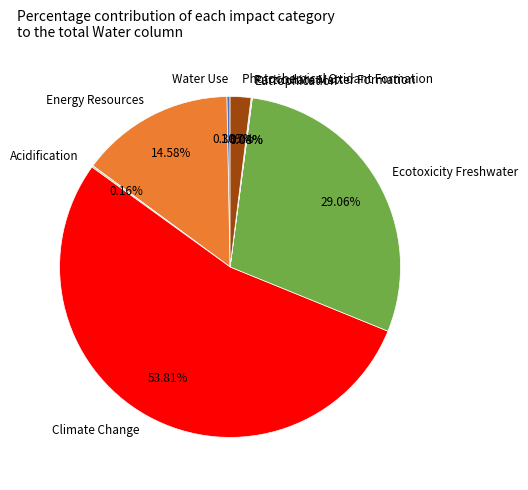

Which slice is the largest?

Climate Change